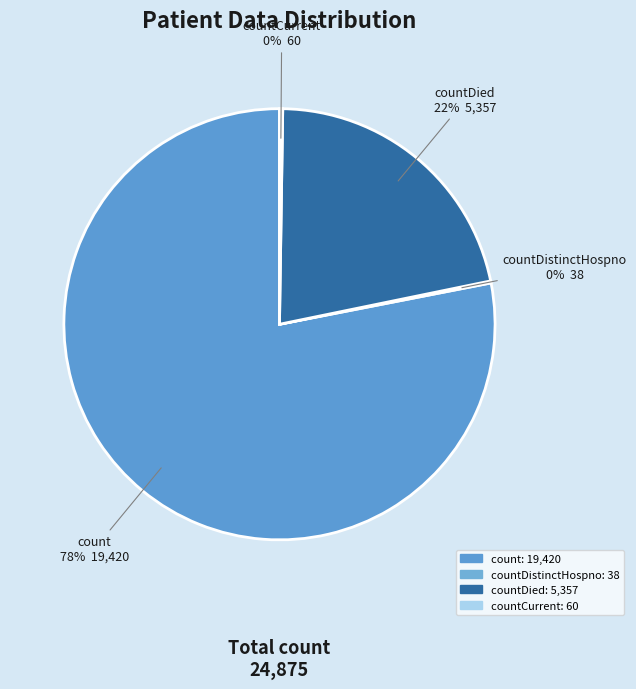

Is there any slice that represents more than half of the pie?

Yes